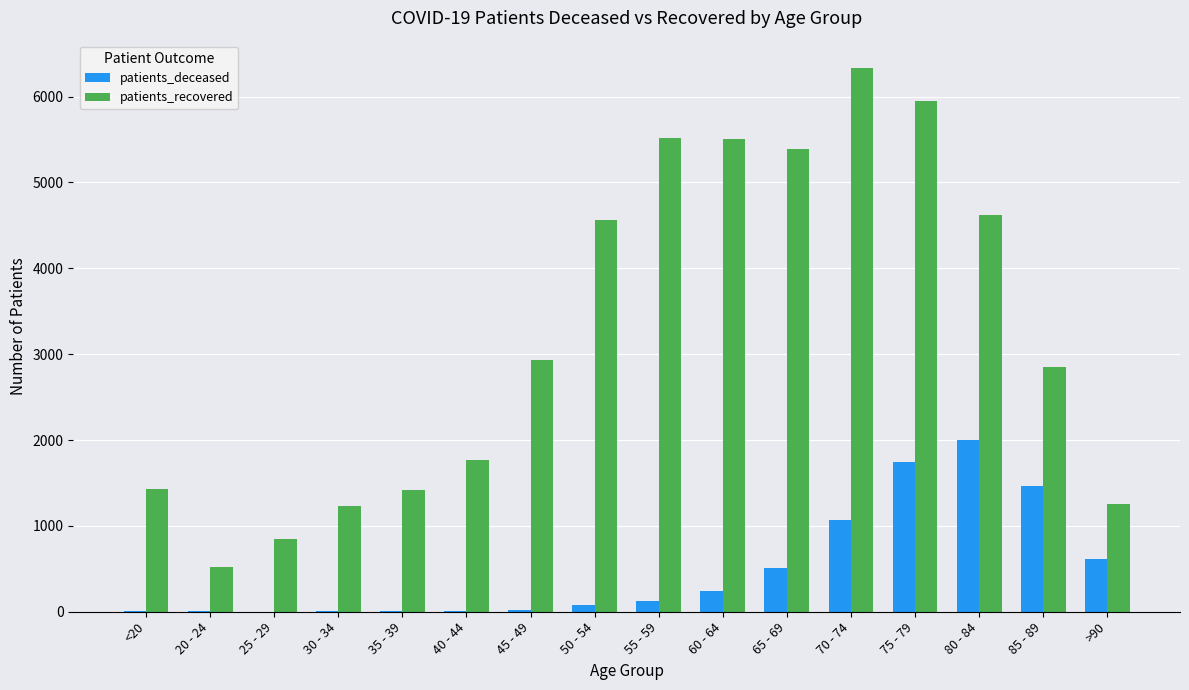

At which label is patients_recovered closest to 3426?

45 - 49